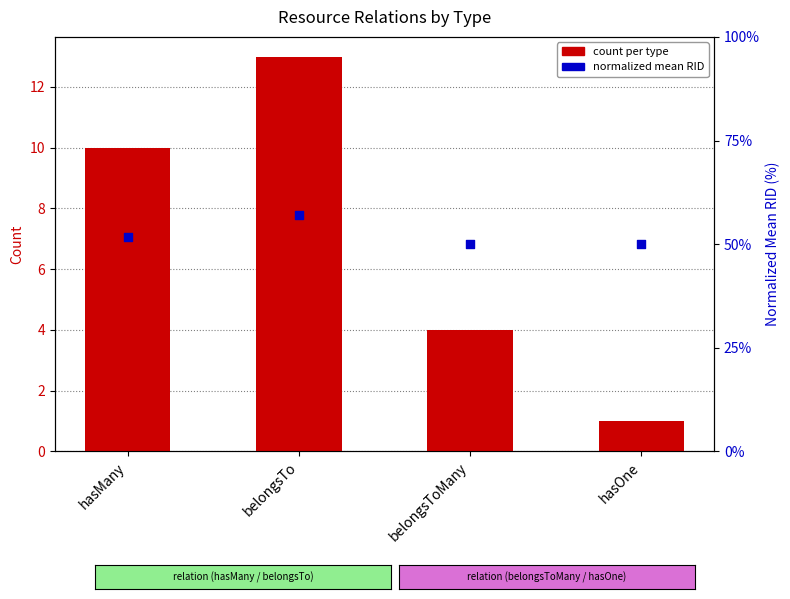

Which series contains the lowest Y value?

count per type